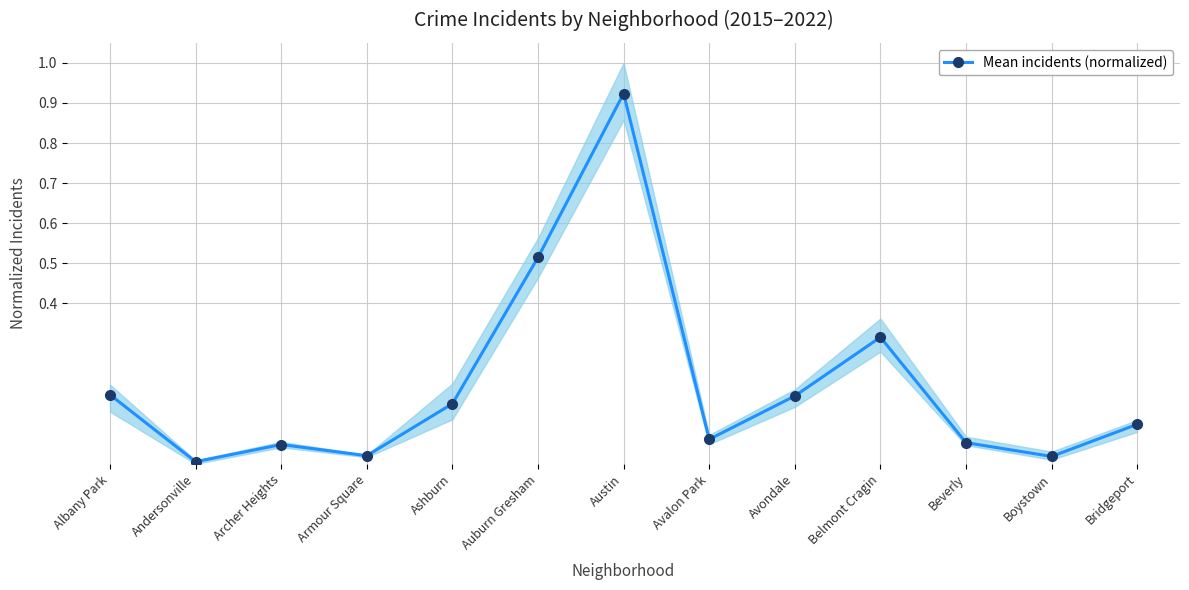

At which category does the chart reach its minimum across all series?

Andersonville